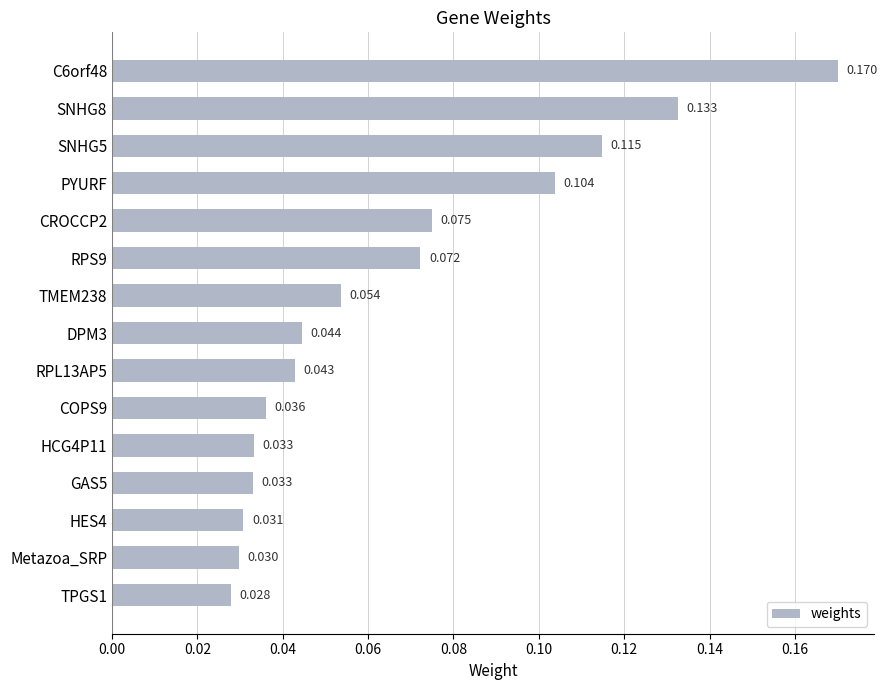

Which has a higher value, GAS5 or PYURF?

PYURF